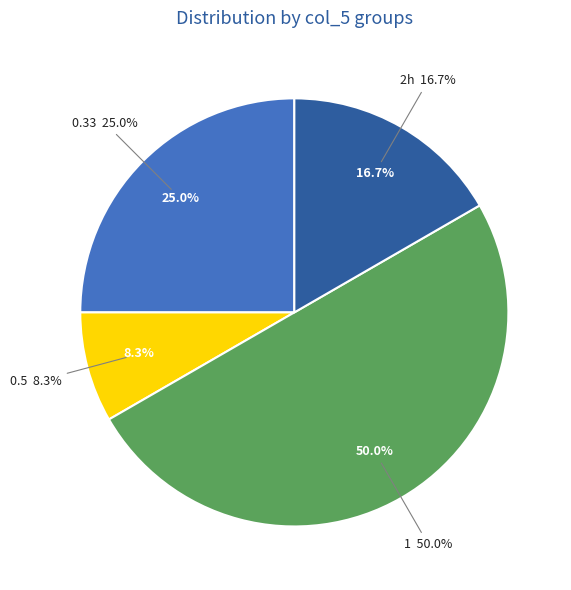

What is the largest slice in the pie chart?

1